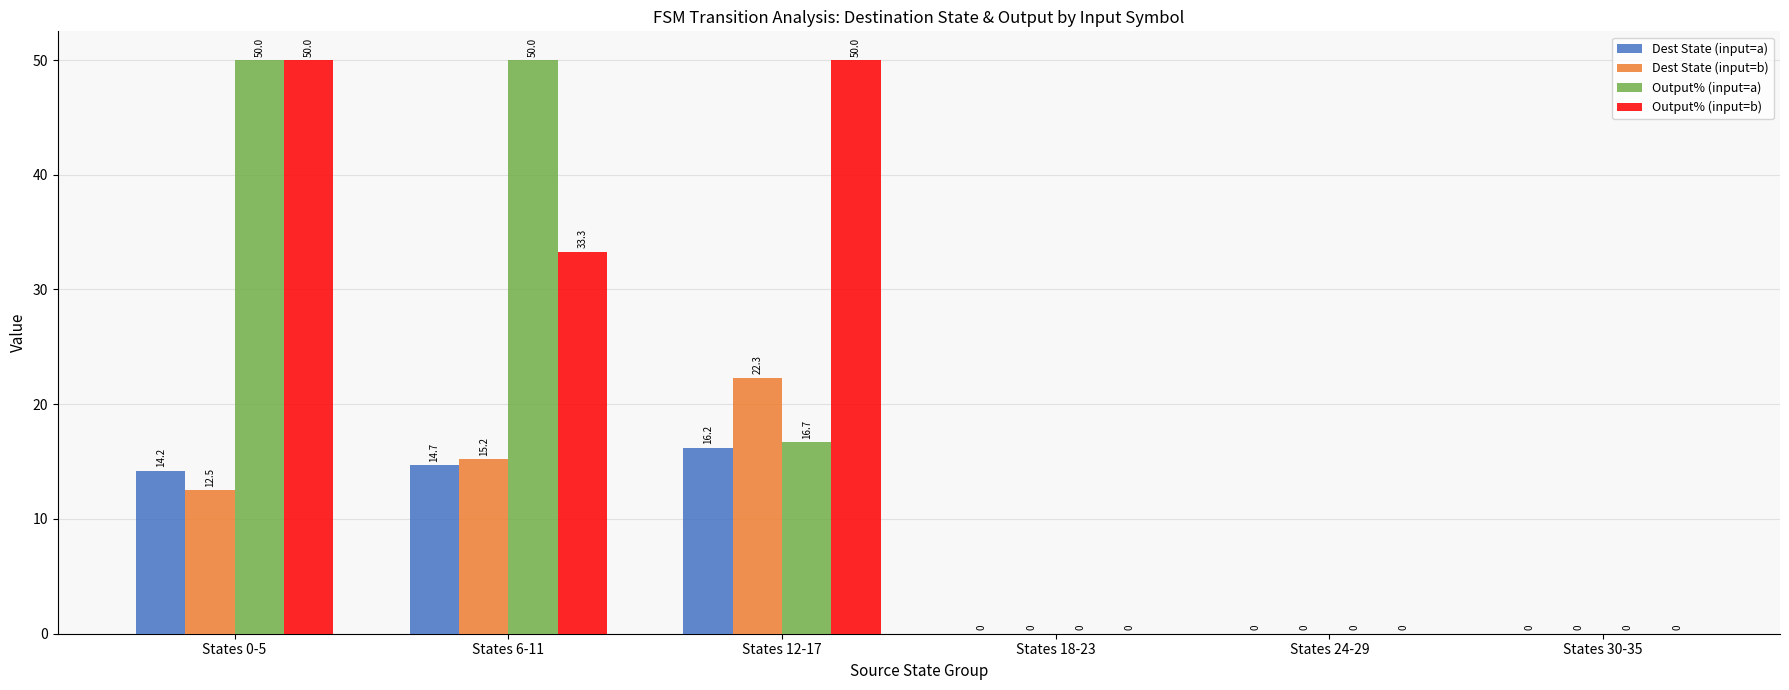

Reading left to right, what are all the values shown in this chart?

Dest State (input=a): States 0-5=14.2	States 6-11=14.7	States 12-17=16.2	States 18-23=0.0	States 24-29=0.0	States 30-35=0.0
Dest State (input=b): States 0-5=12.5	States 6-11=15.2	States 12-17=22.3	States 18-23=0.0	States 24-29=0.0	States 30-35=0.0
Output% (input=a): States 0-5=50.0	States 6-11=50.0	States 12-17=16.7	States 18-23=0.0	States 24-29=0.0	States 30-35=0.0
Output% (input=b): States 0-5=50.0	States 6-11=33.3	States 12-17=50.0	States 18-23=0.0	States 24-29=0.0	States 30-35=0.0